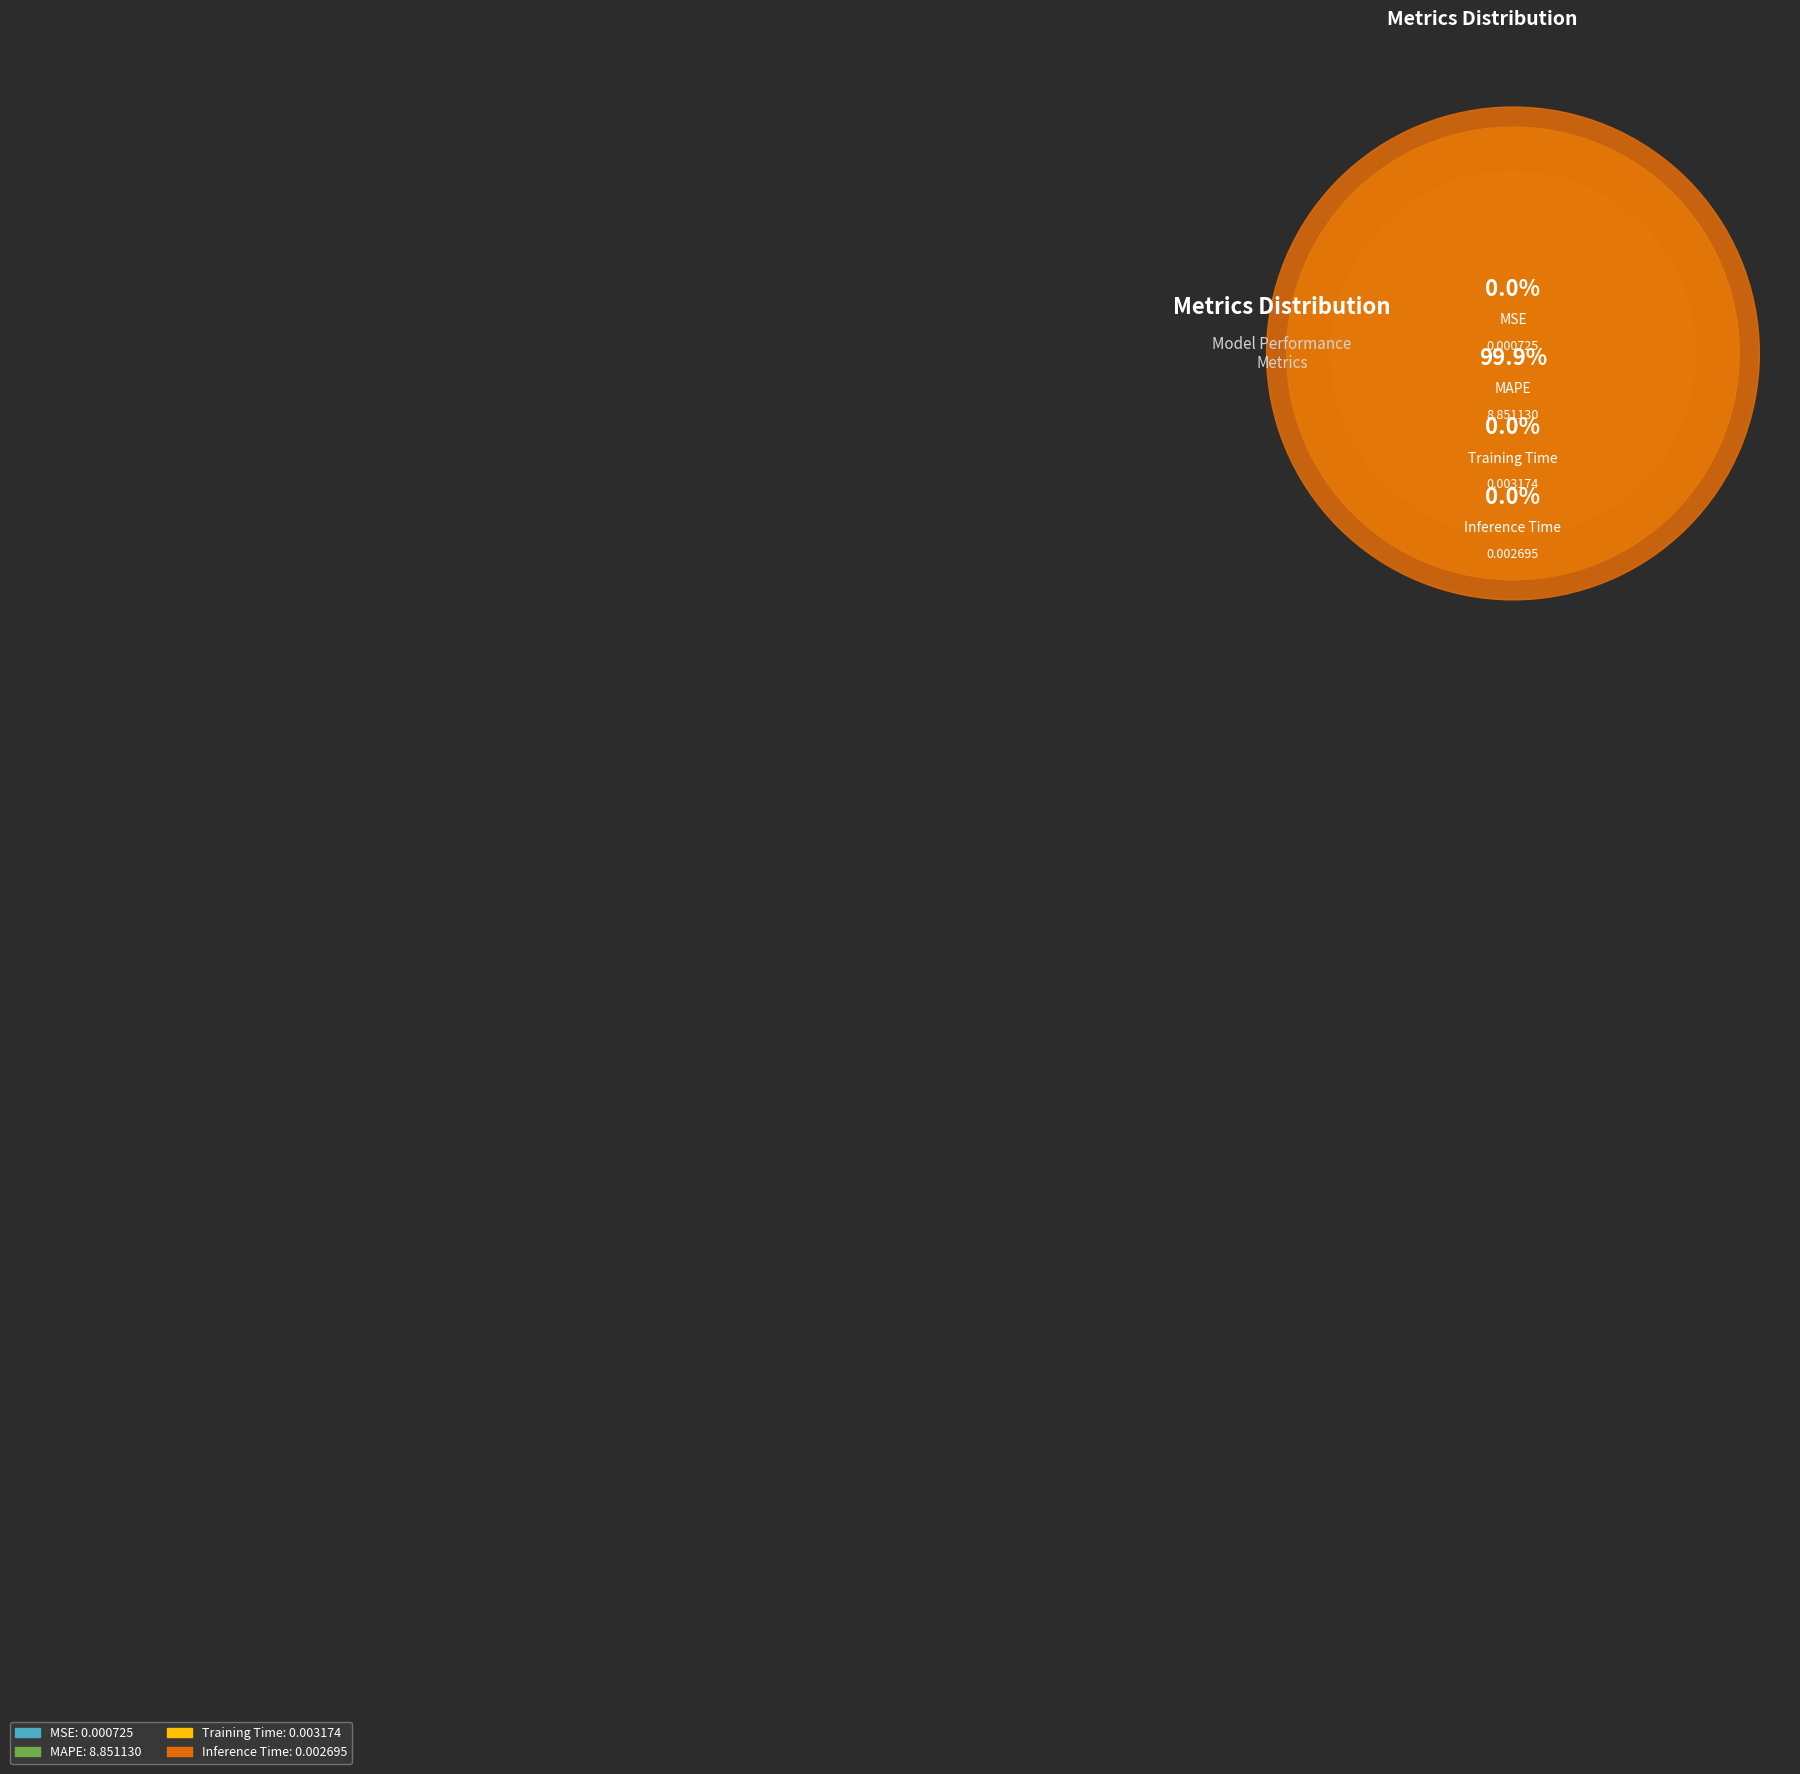

Is it true that MSE is 13% of the pie?

False